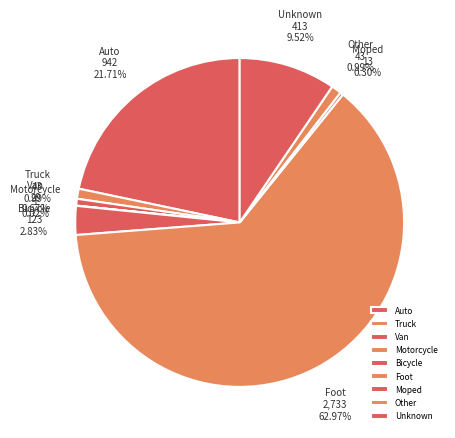

To the nearest percent, what is the combined percentage of Unknown and Auto?

31%